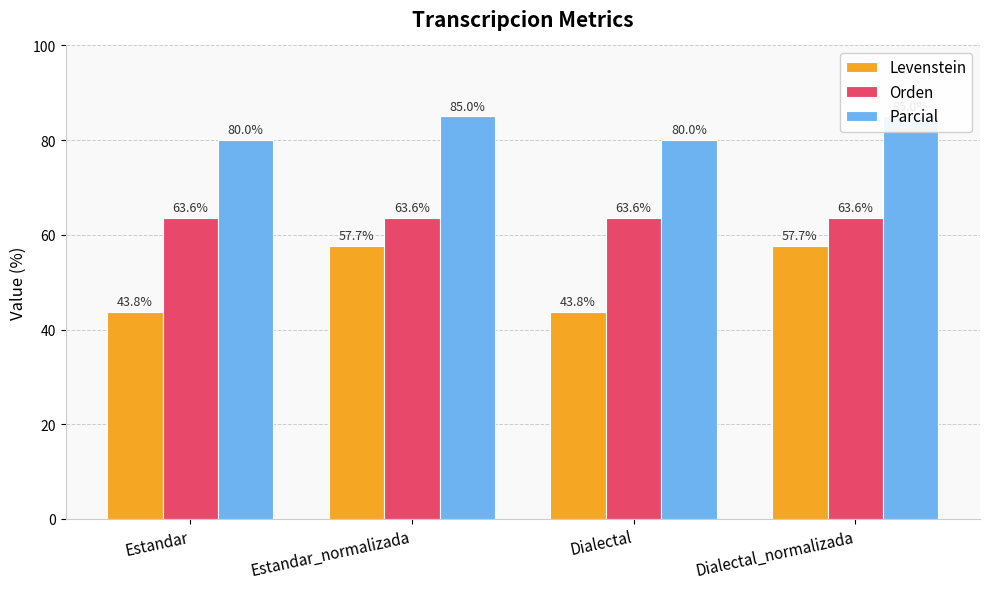

Rank the series by their average value, from highest to lowest.

Parcial, Orden, Levenstein